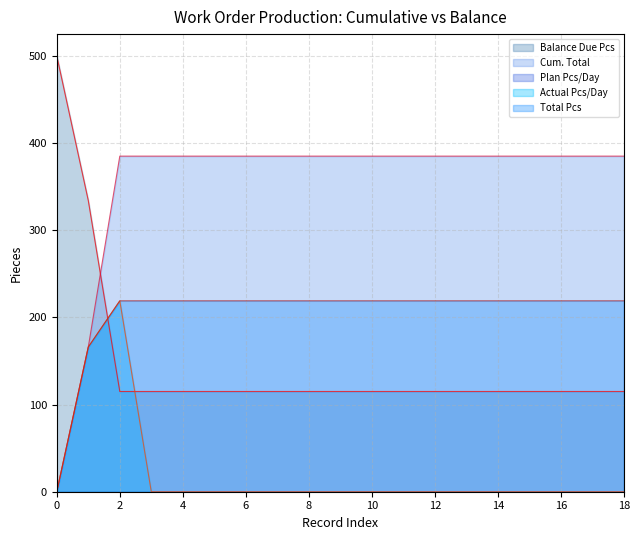

Which series has the largest range (max minus min)?

Balance Due Pcs (line)